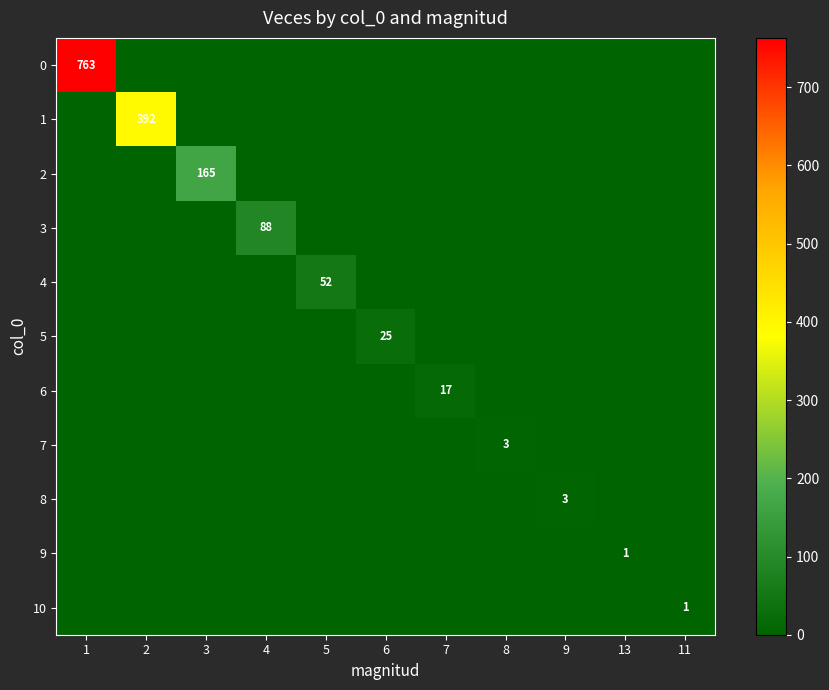

At which category does the chart reach its peak across all series?

1